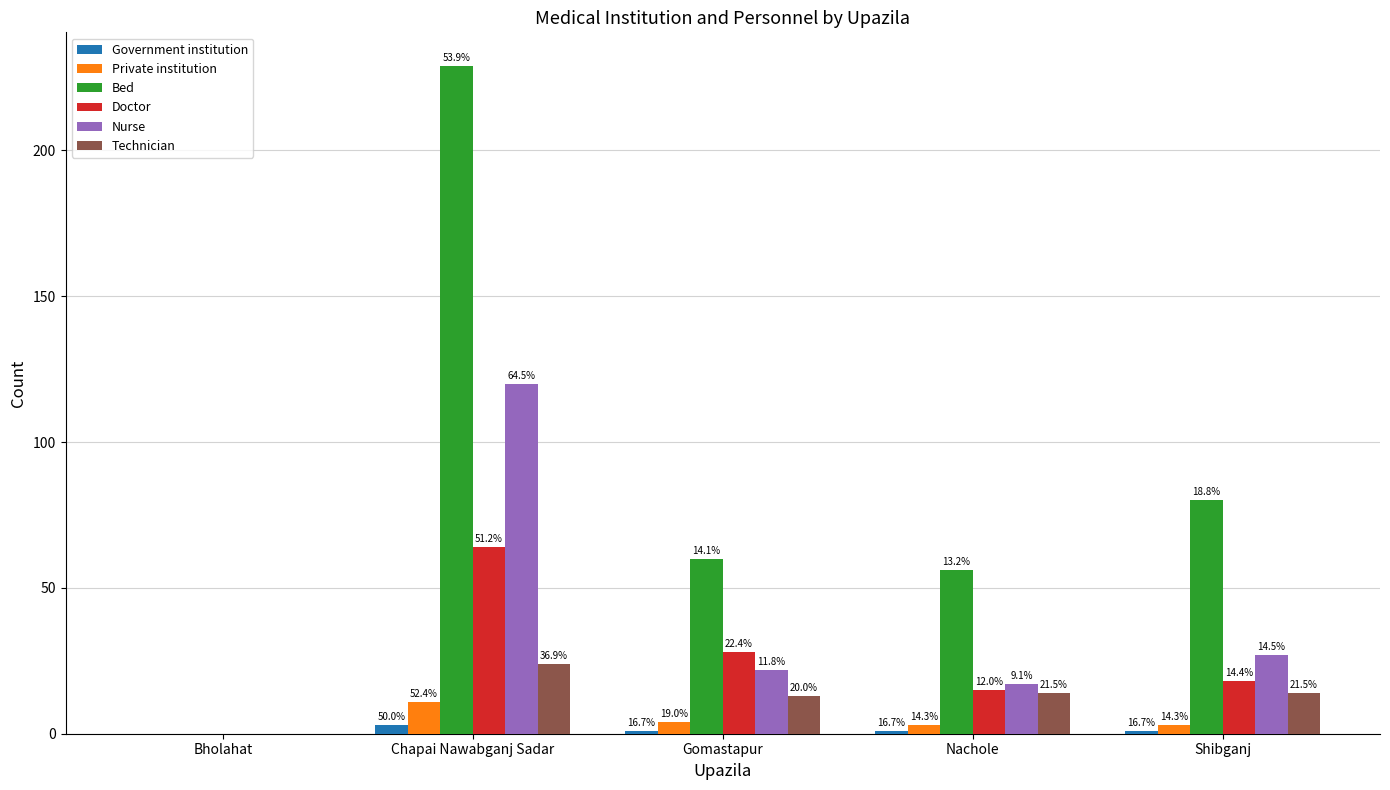

What are all the series names shown in the legend?

Government institution, Private institution, Bed, Doctor, Nurse, Technician